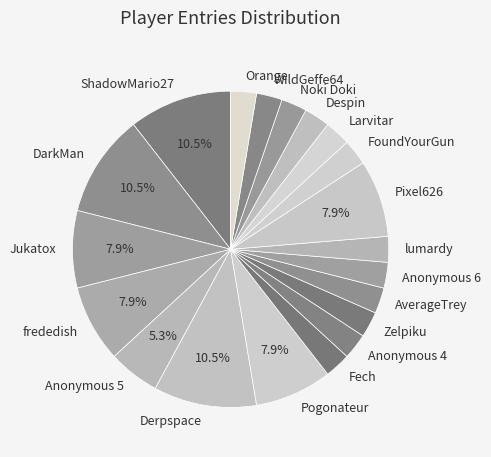

Is it true that Despin is 3% of the pie?

True